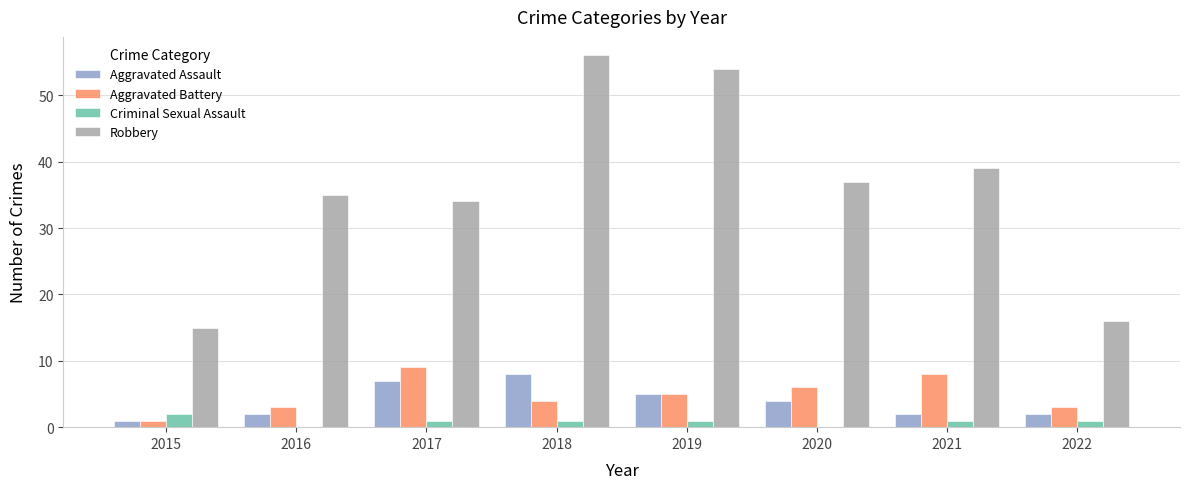

At which category does the chart reach its peak across all series?

2018